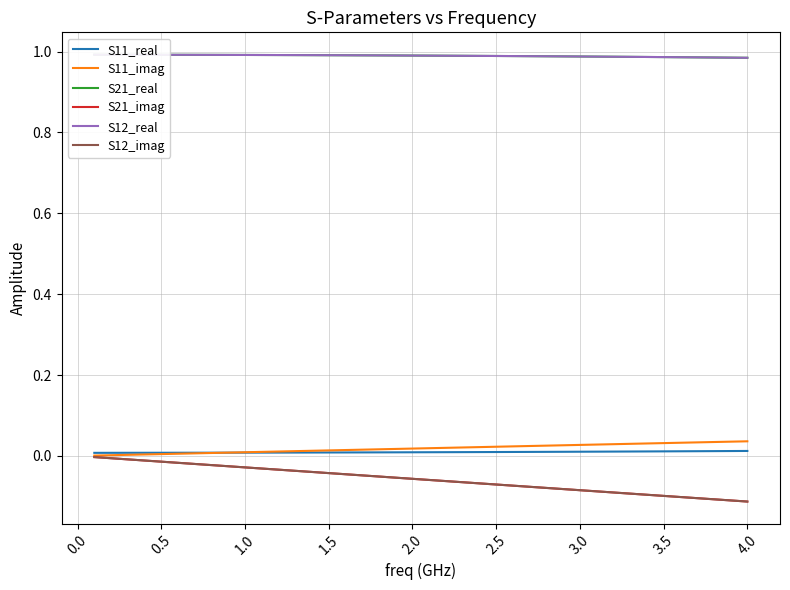

What is the value of the S12_imag point at the 35th from the left?

-0.1